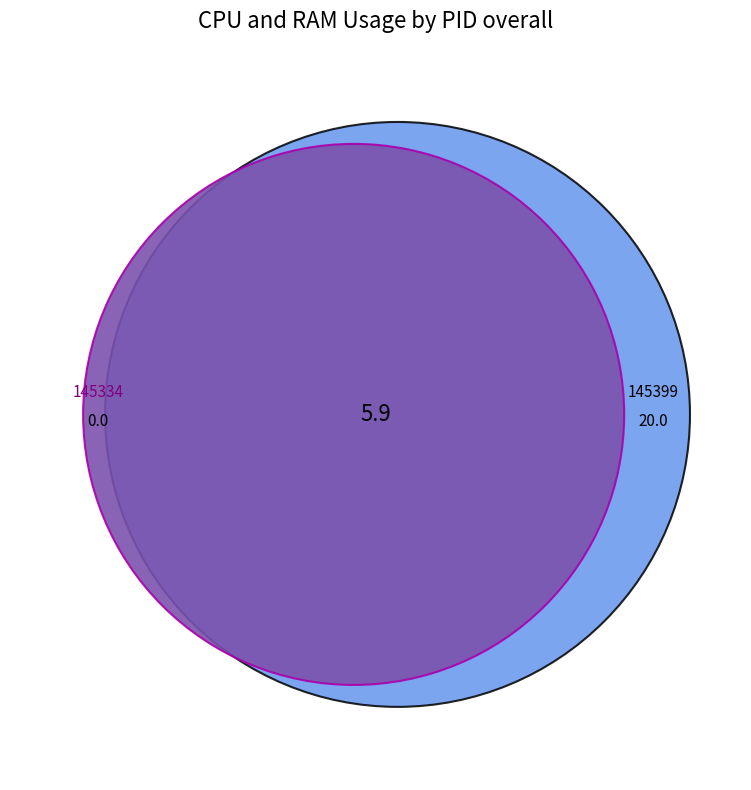

To the nearest percent, what is the combined percentage of 145334 and 145399?

100%